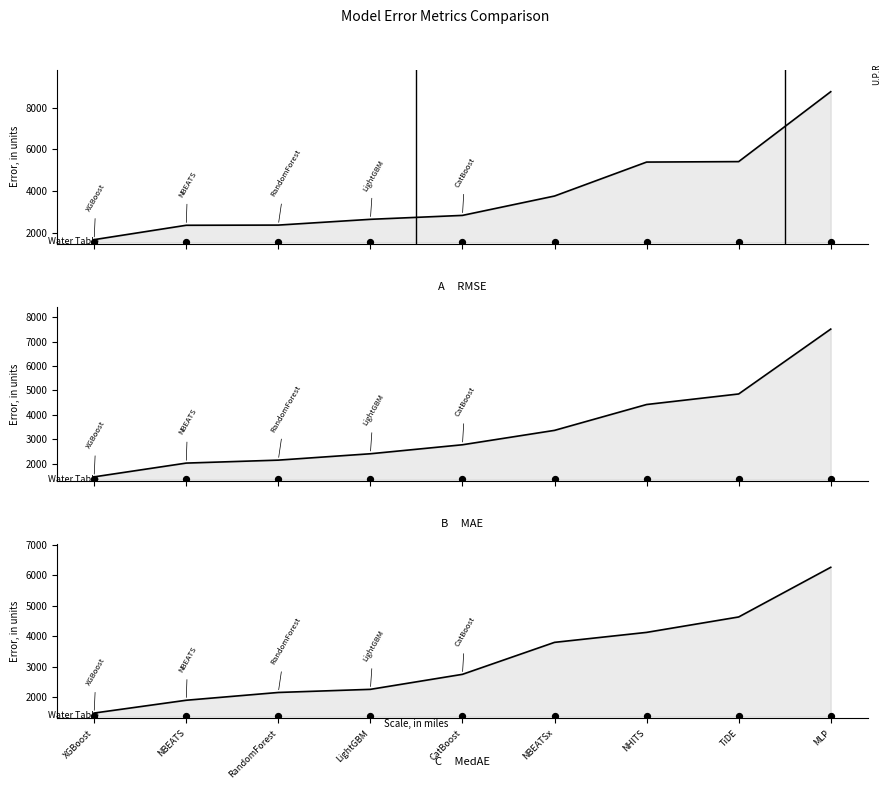

Which series has the widest spread of Y values?

RMSE